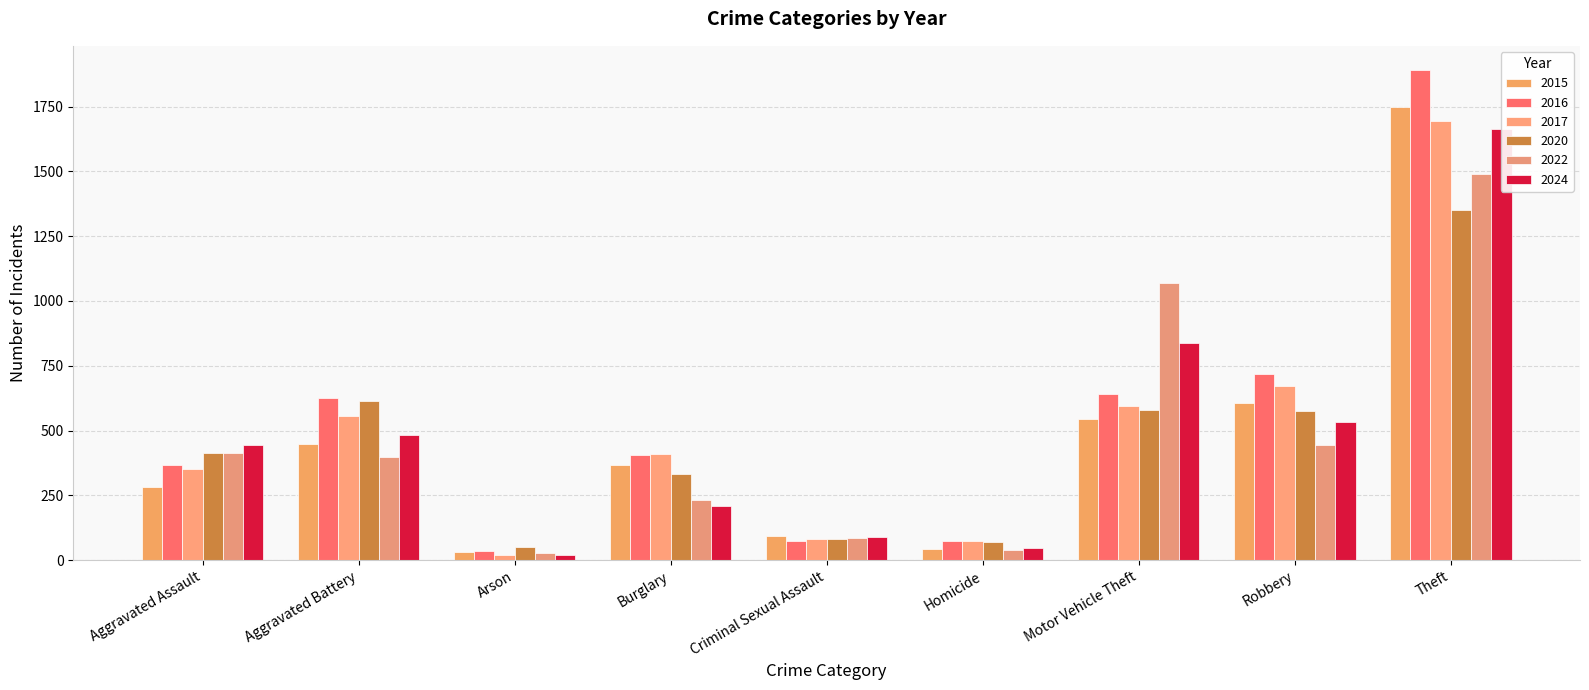

Is it true that 2024 equals 533 at Robbery?

True